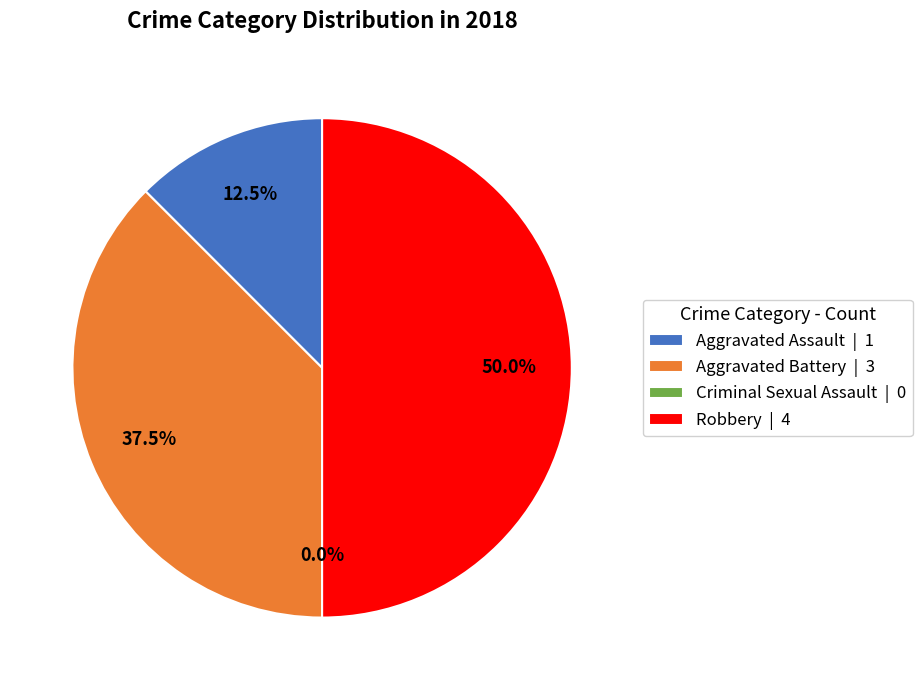

What is the smallest slice in the pie chart?

Criminal Sexual Assault